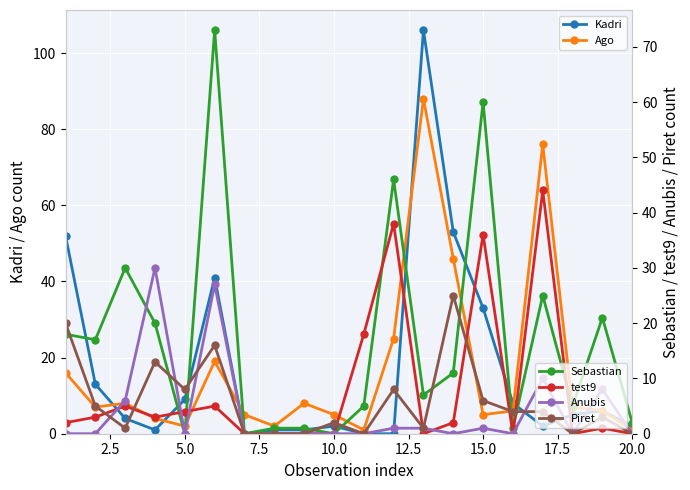

What is the maximum value for Piret?

25